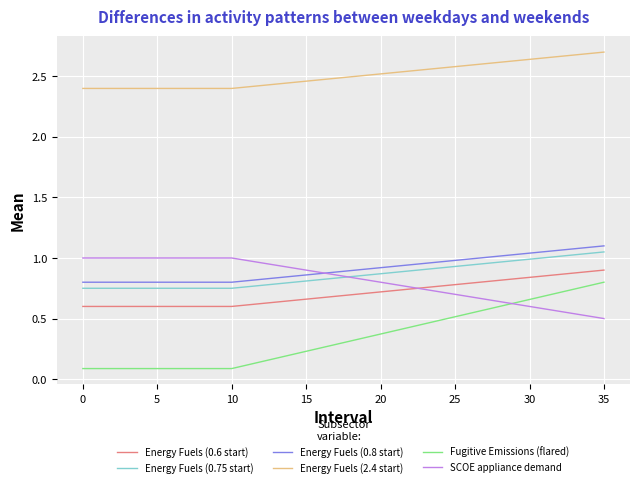

Which series has the largest total across all categories?

Energy Fuels (2.4 start)